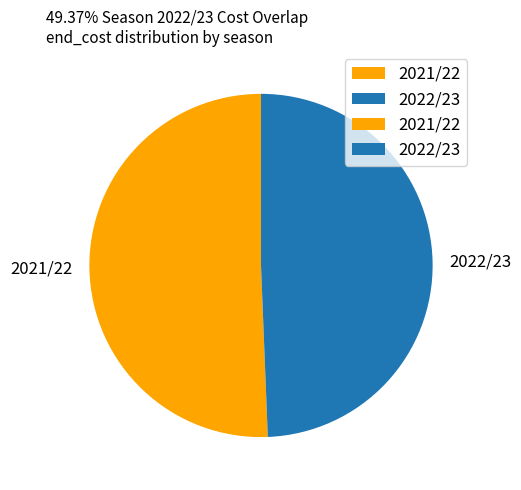

Is it true that 2022/23 is 49% of the pie?

True